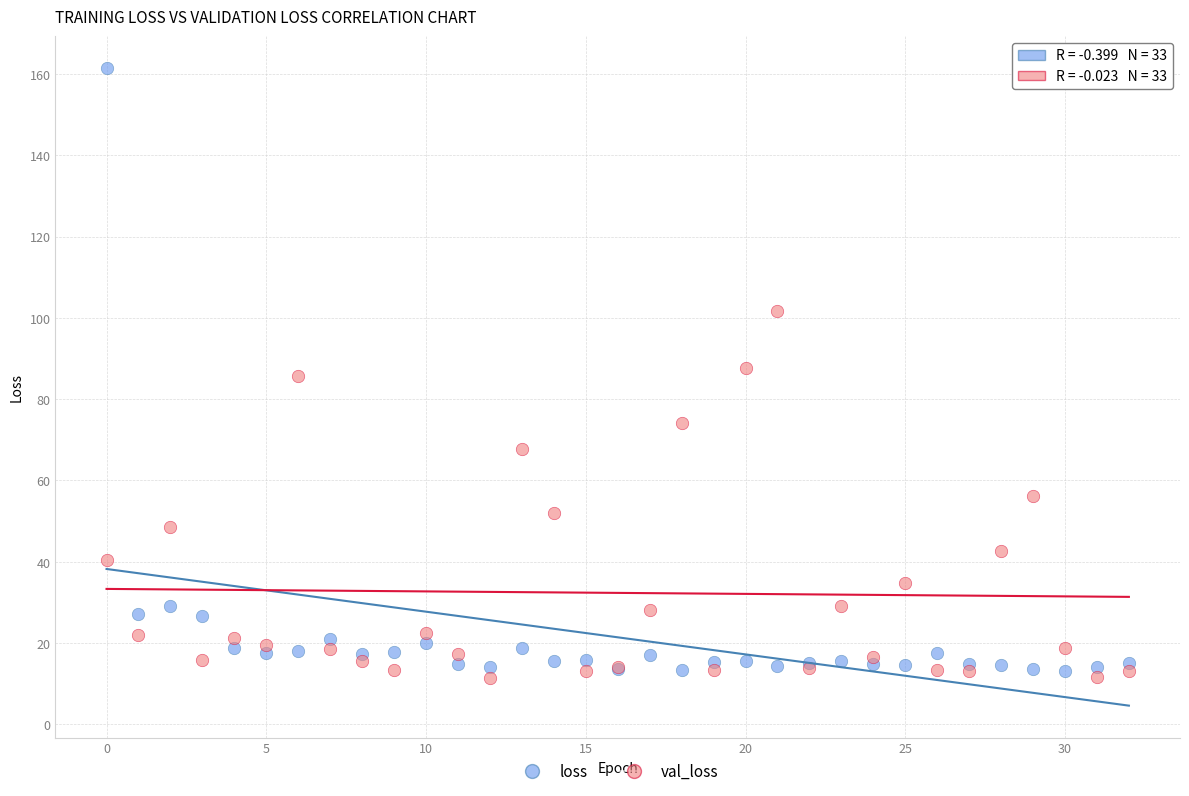

Which series reaches the maximum Y coordinate?

loss